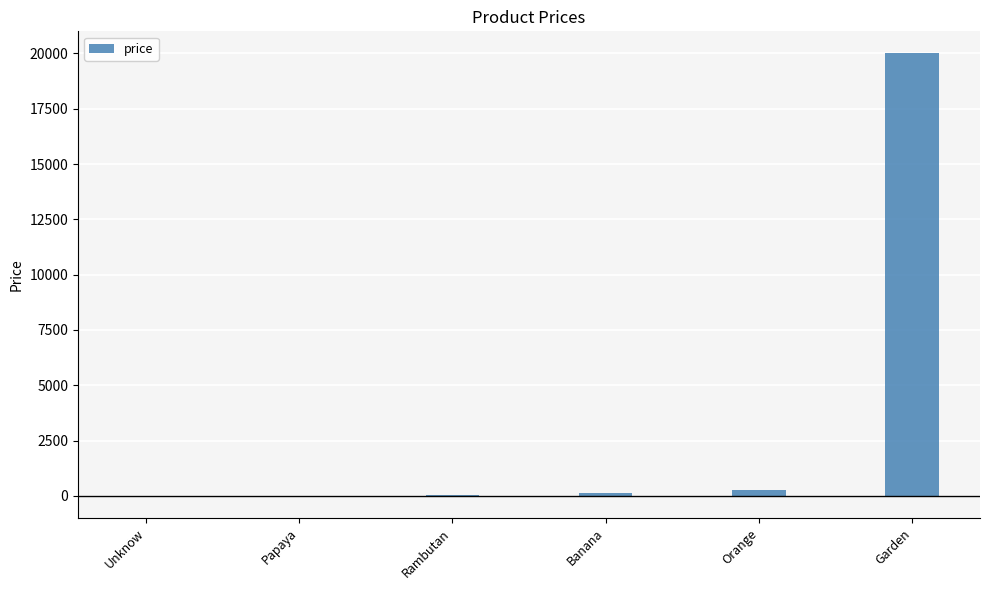

Which label corresponds to the largest value in the chart?

Garden